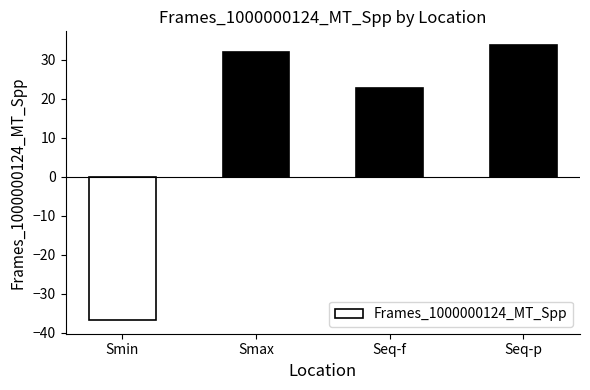

The value at Smax is 31.9. True or false?

True